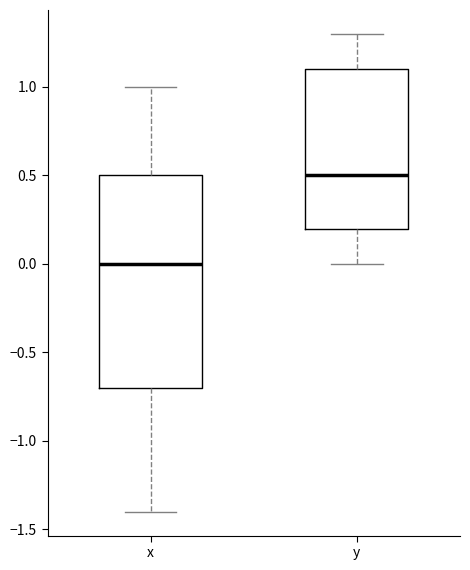

Reading left to right, transcribe this box plot: for each box, give where its median line is, the range the box spans, and where its two whiskers end, as read against the y-axis. The values are not printed on the chart, so give them approximately, as read against the axis.

x: median 0.0, box -0.7 to 0.5, whiskers -1.4 to 1.0
y: median 0.5, box 0.2 to 1.1, whiskers 0.0 to 1.3